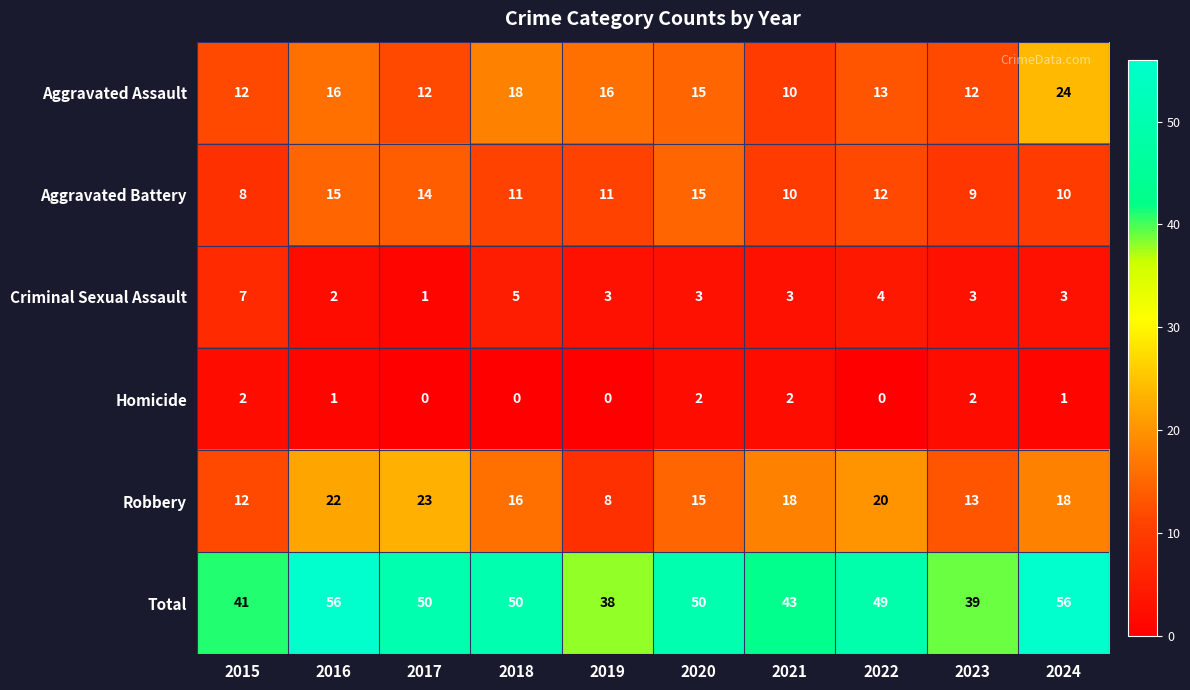

What is the difference between the maximum and minimum values in the Aggravated Battery series?

7